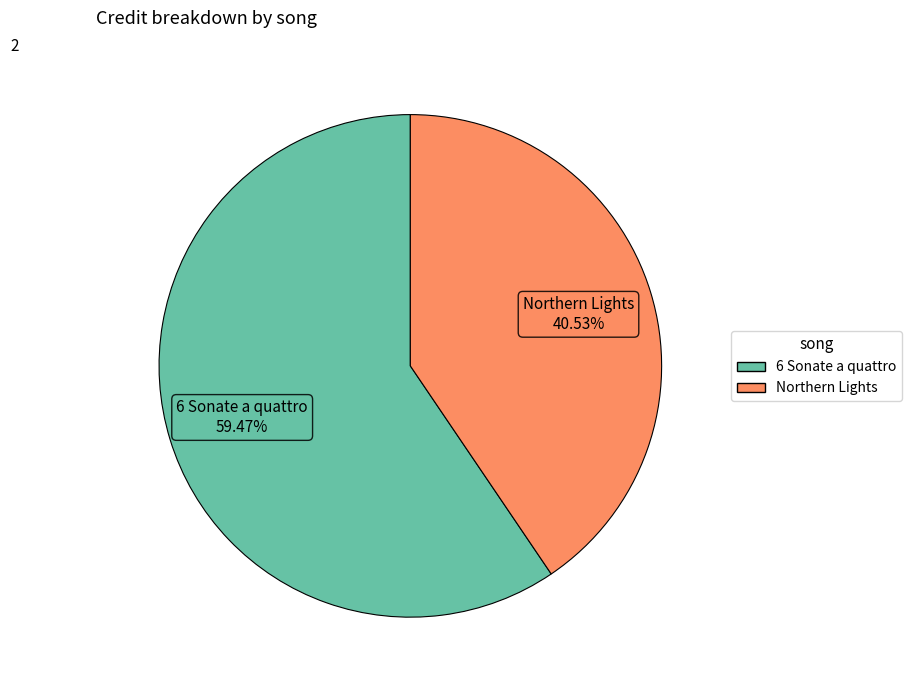

To the nearest percent, what is the difference between the largest and smallest slice percentages?

19%